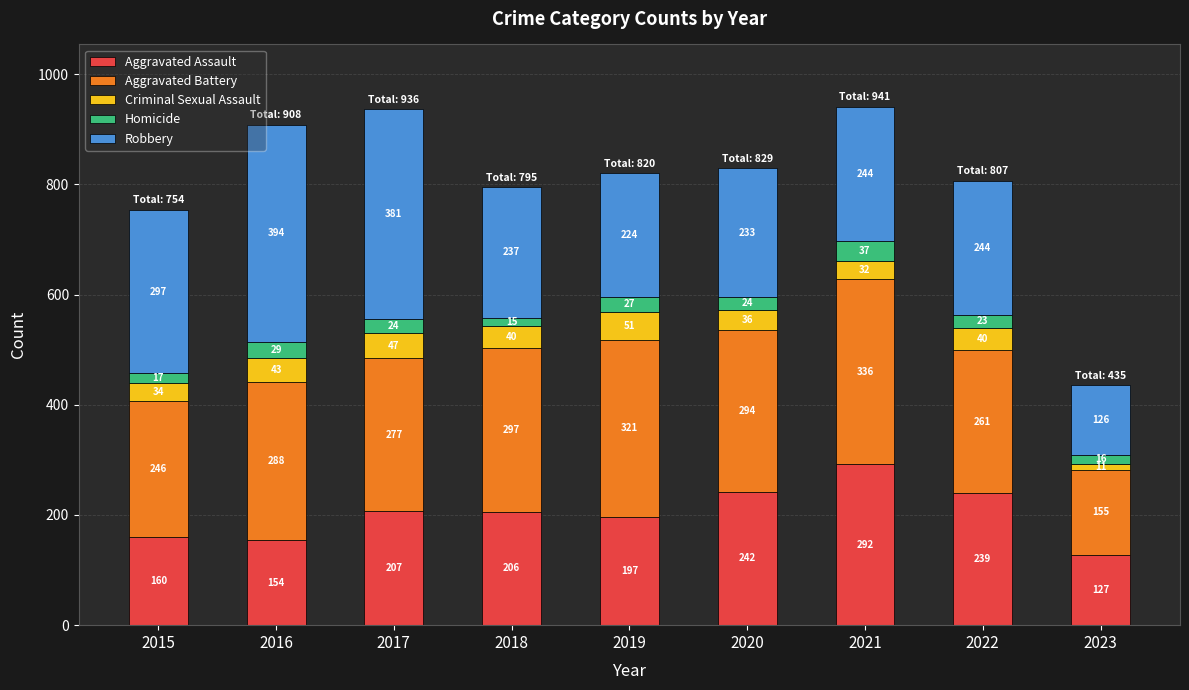

What is the minimum value for Aggravated Assault?

127